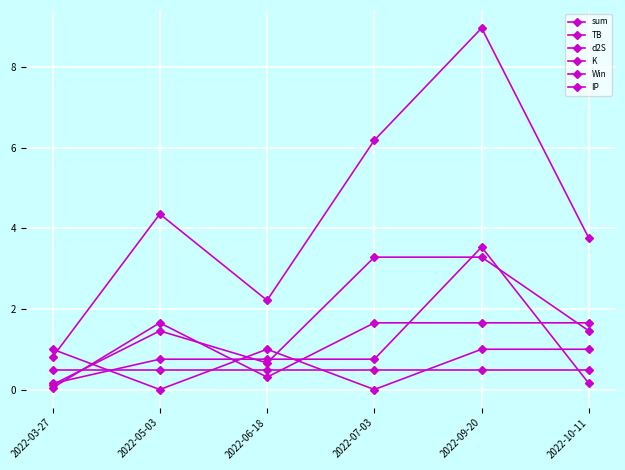

How many distinct data groups are displayed?

6